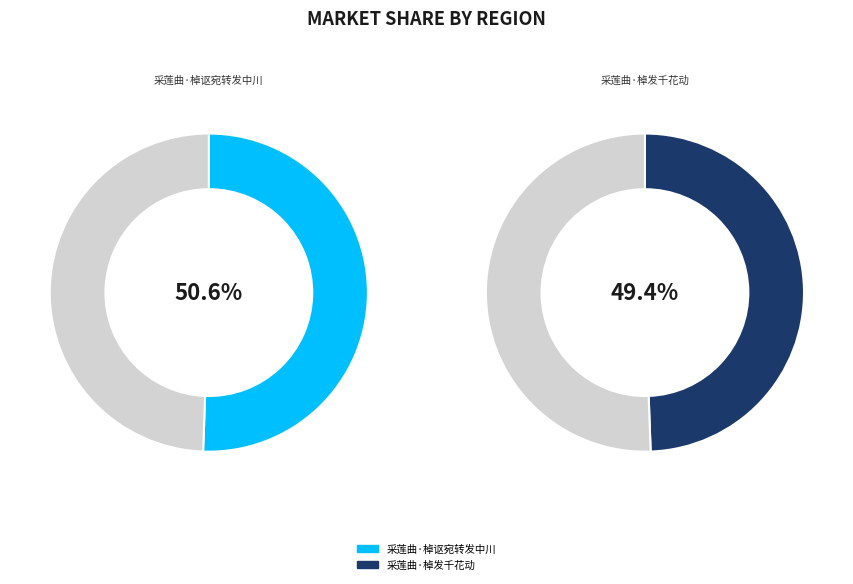

Do 采莲曲·棹讴宛转发中川 and 采莲曲·棹发千花动 together represent more than half of the pie?

Yes